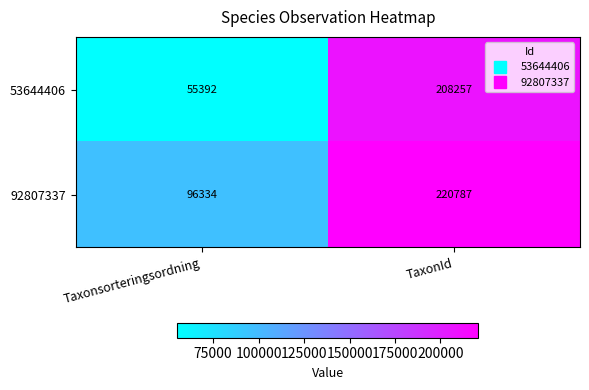

At which label is 53644406 closest to 131824?

Taxonsorteringsordning